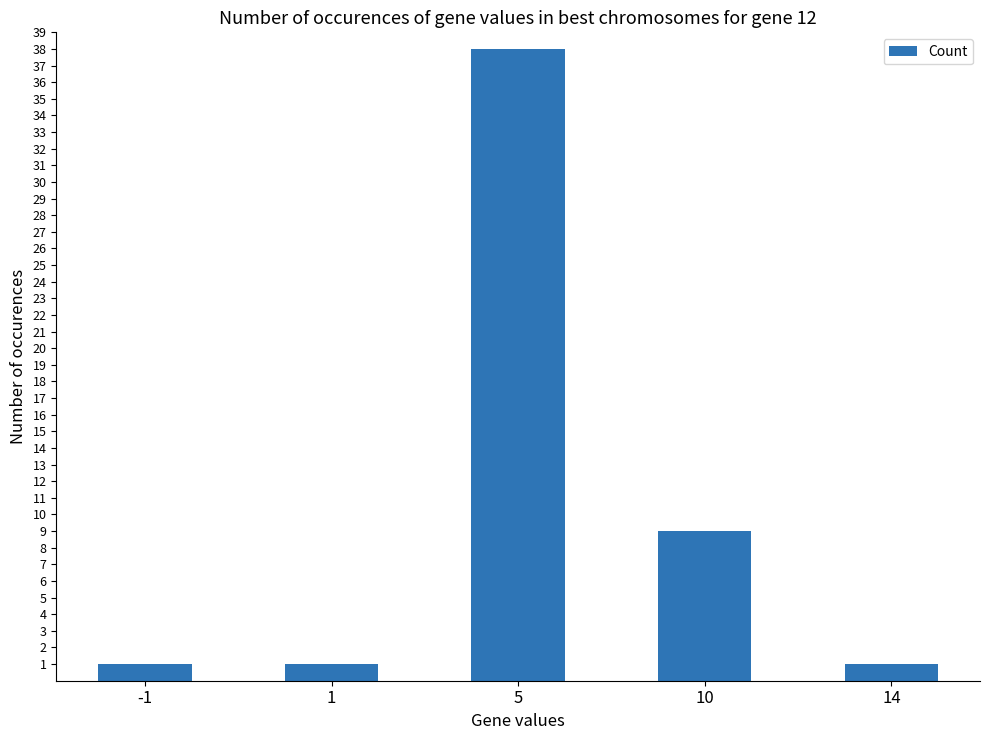

Reading left to right, extract all data points from this chart.

-1=1	1=1	5=38	10=9	14=1